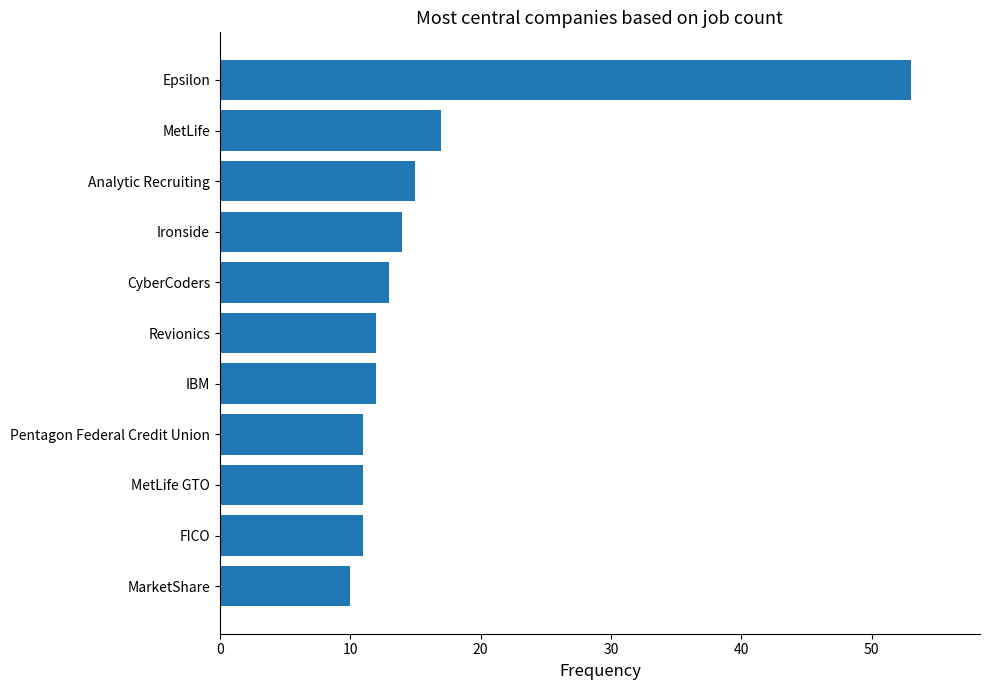

Count the number of categories in the chart.

11